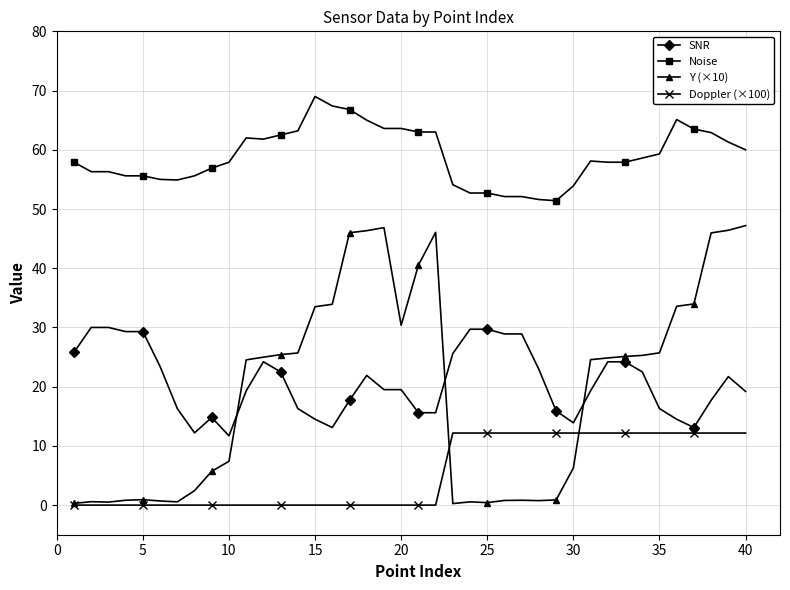

What is the value of the Noise point at the 11th from the left?

62.0